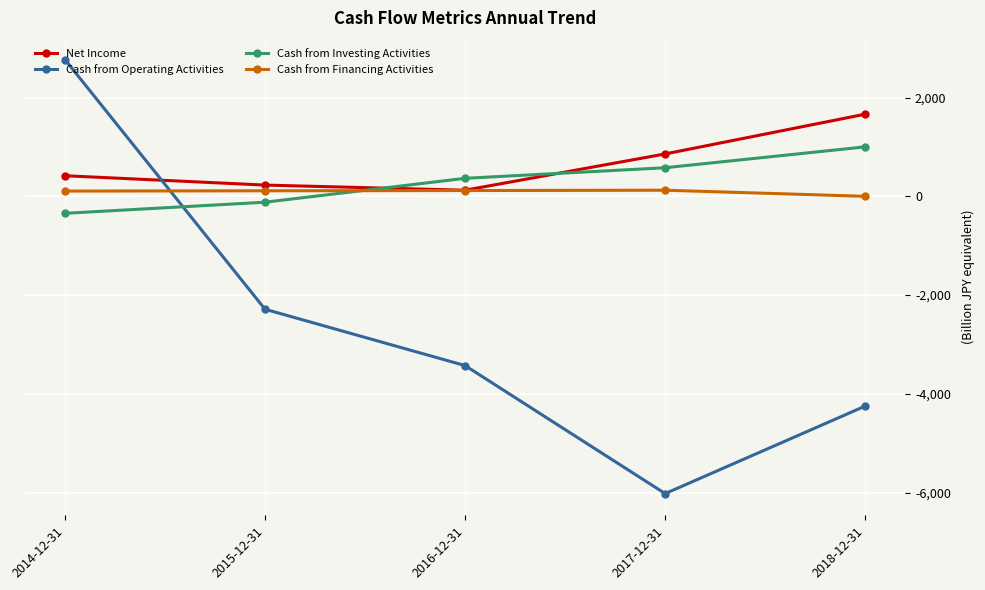

Which label corresponds to the smallest value in the chart?

2017-12-31